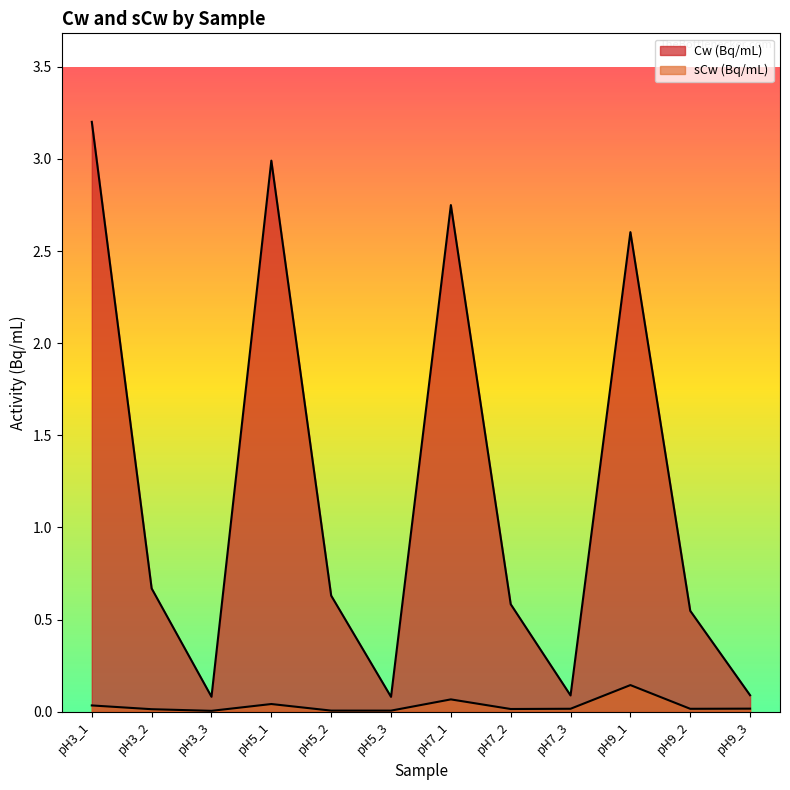

Which has a higher value, pH5_3 or pH3_2?

pH3_2